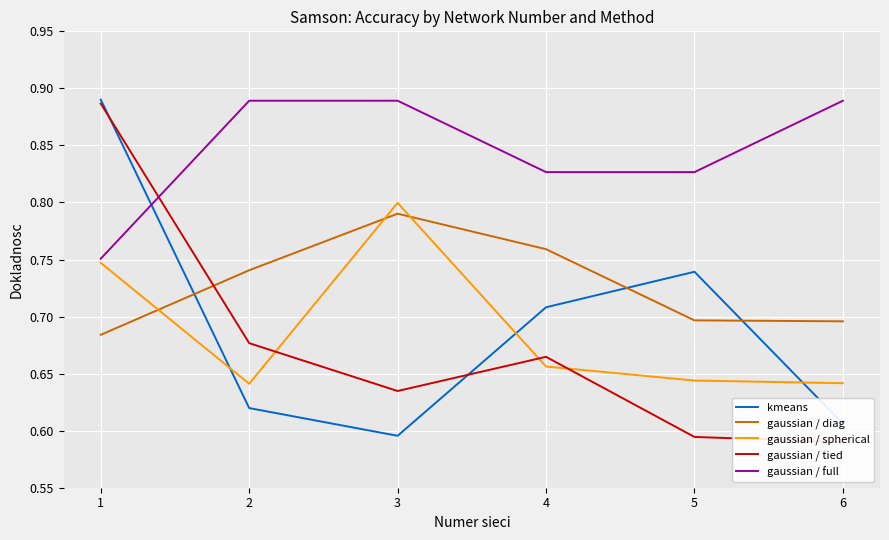

What is the difference between the second highest and second lowest values in the gaussian / tied series?

0.1